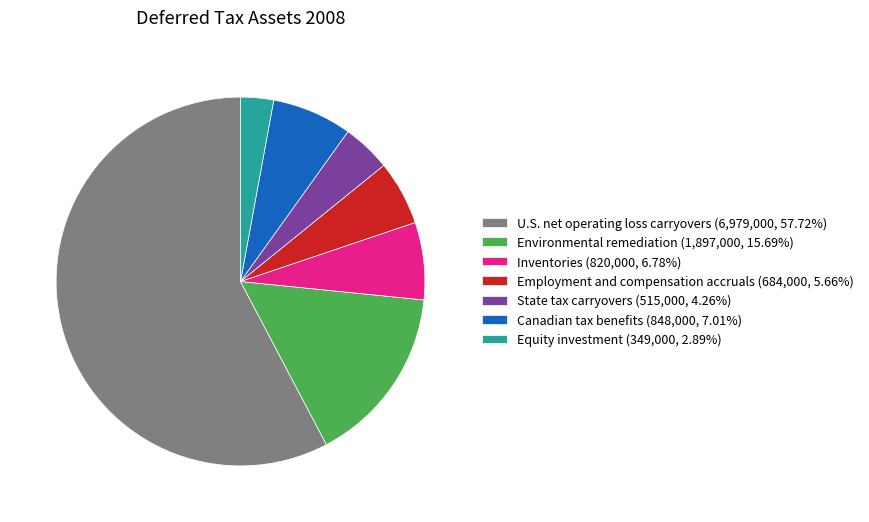

Which slice is the smallest?

Equity investment